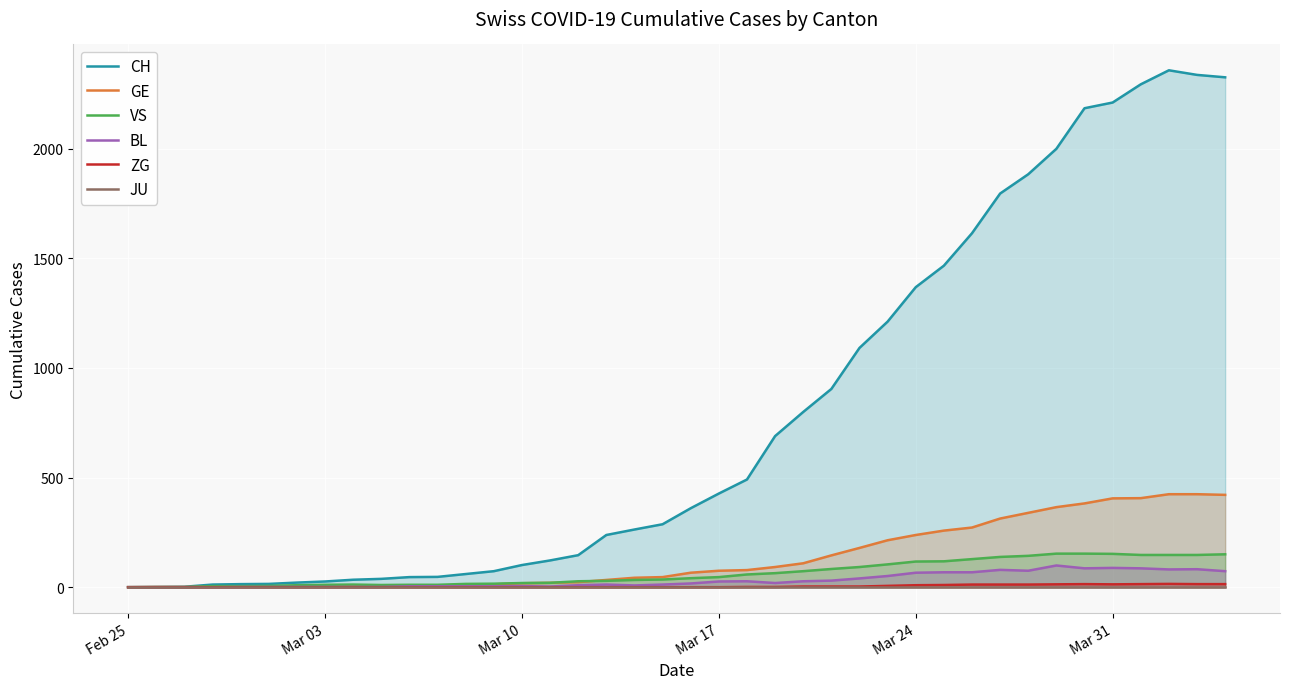

True or false: BL and ZG intersect in this chart.

False